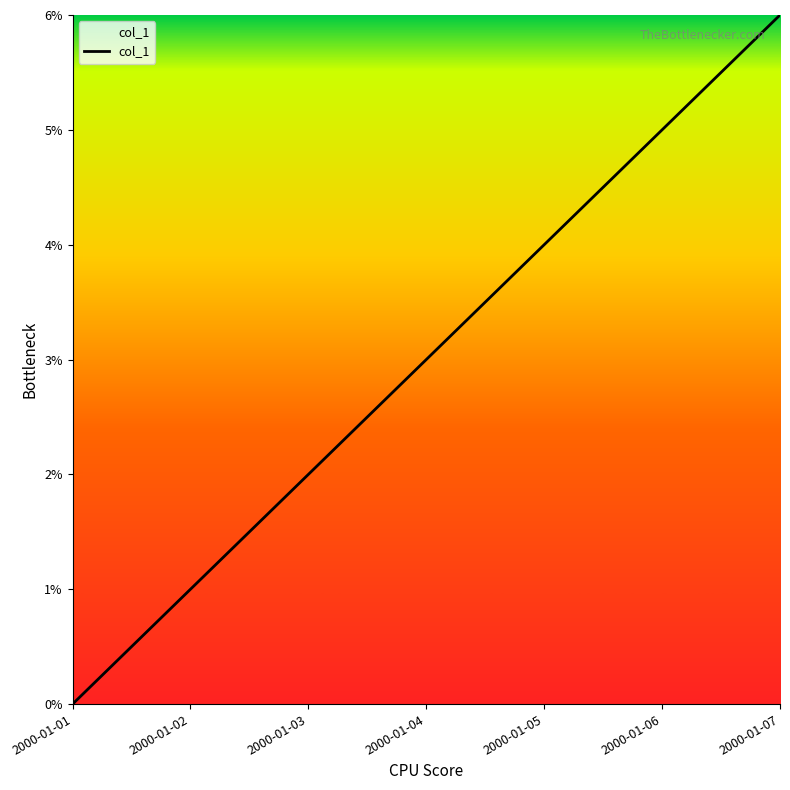

What is the change in value from 2000-01-02 to 2000-01-05?

+3